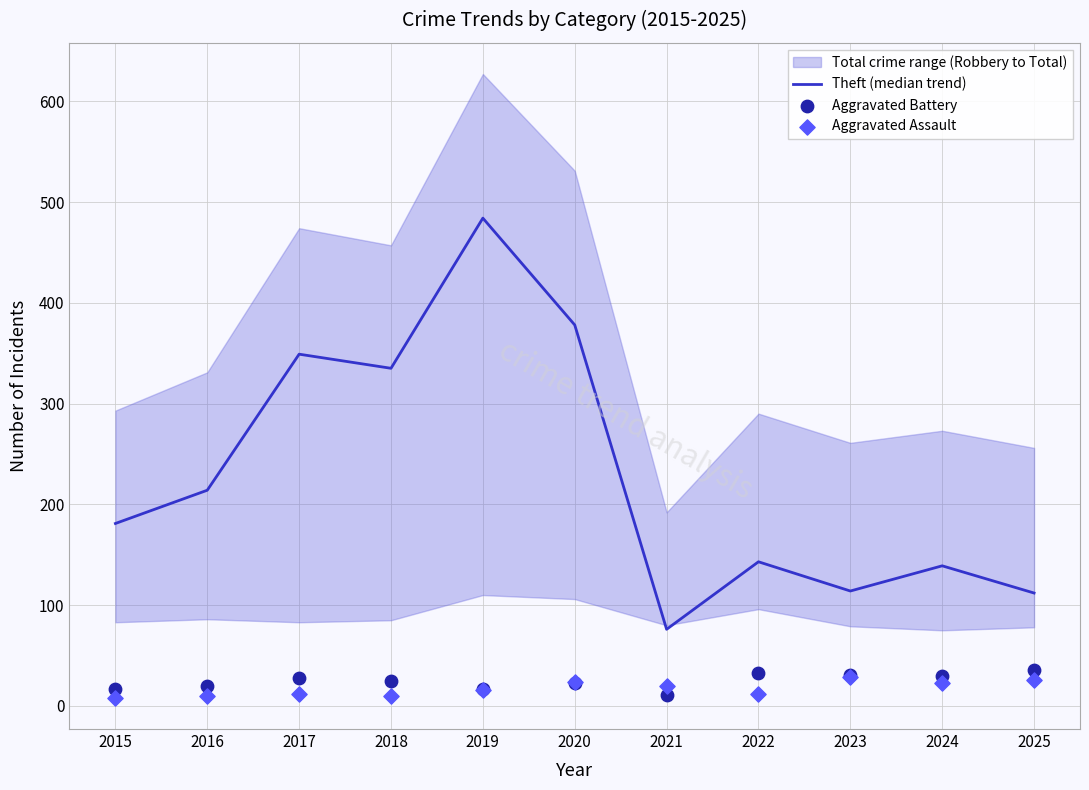

Which series has the widest spread of Y values?

Theft (median trend)